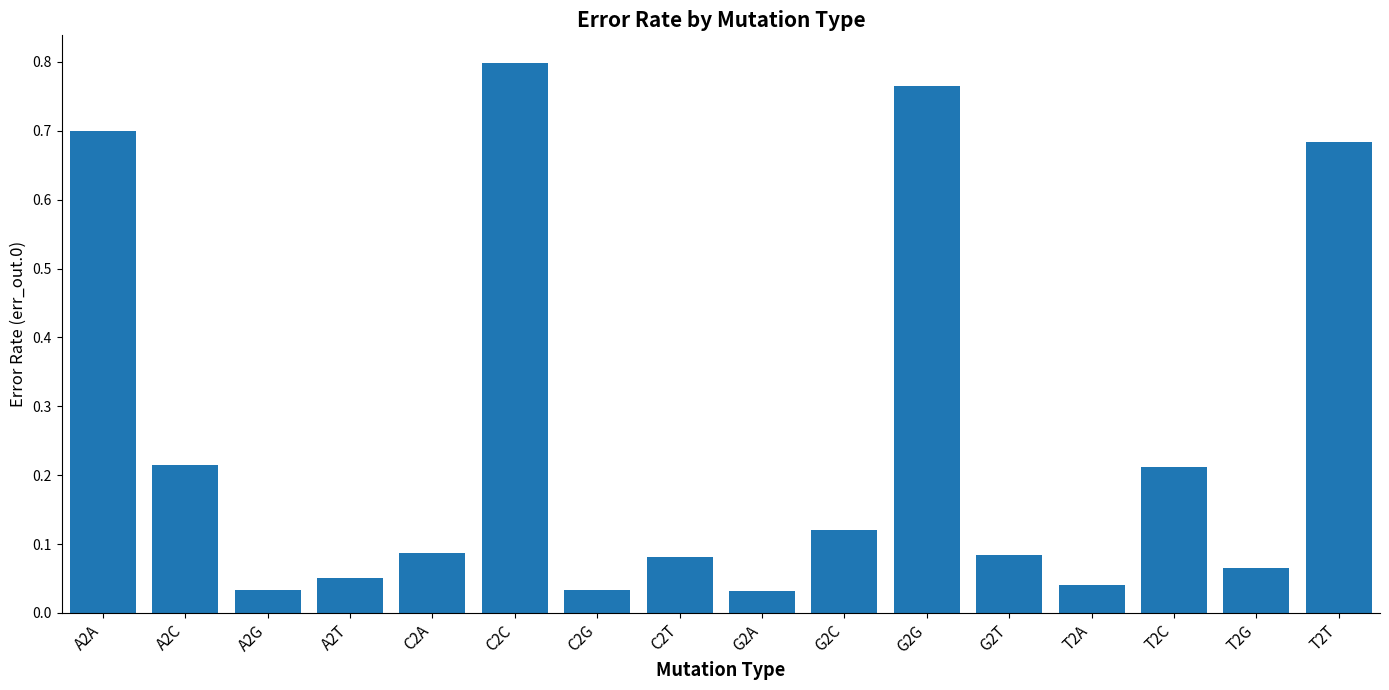

What is the label of the 4th bar from the left?

A2T